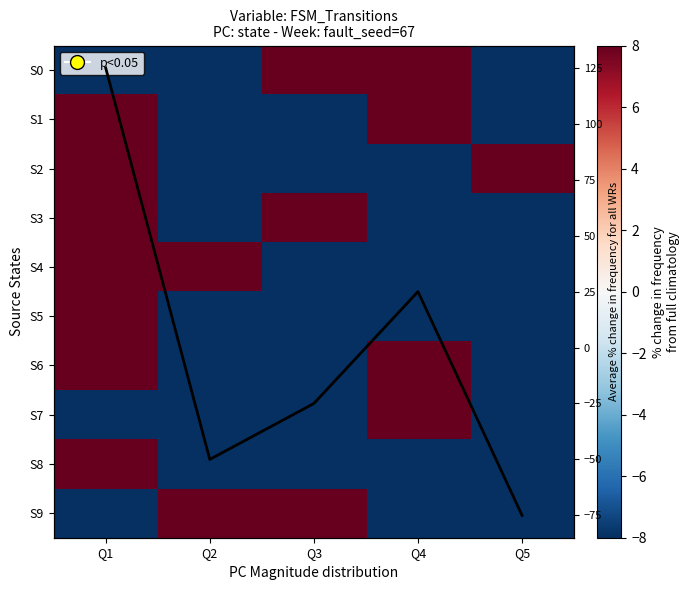

At which label is S6 closest to 24?

Q2